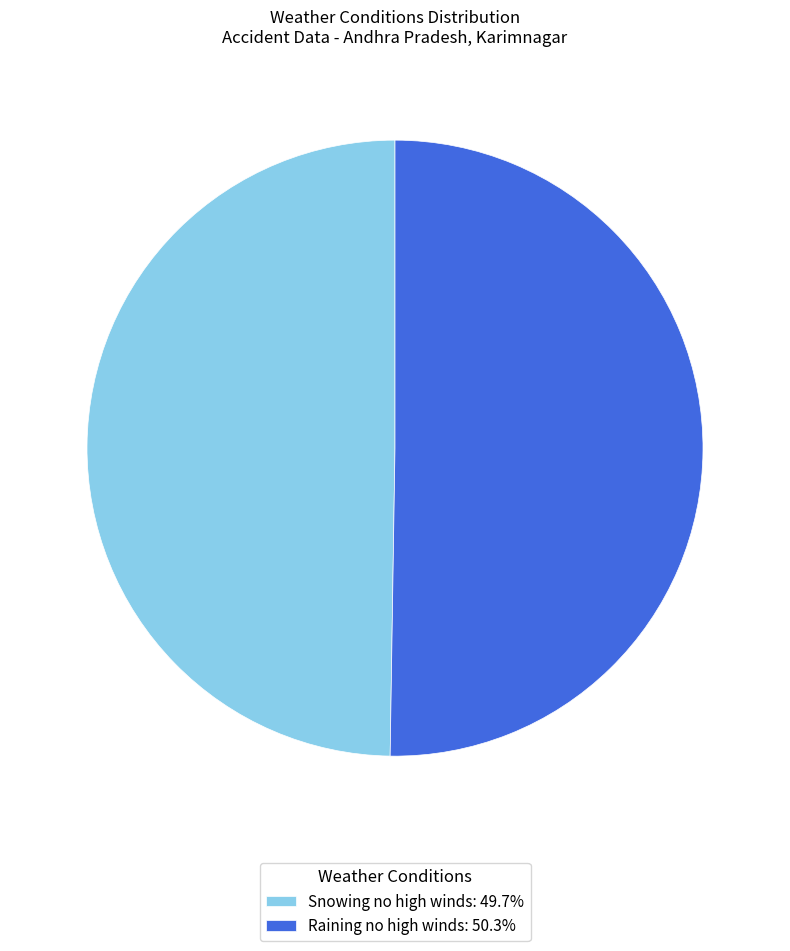

True or false: Snowing no high winds accounts for 50% of the total.

True